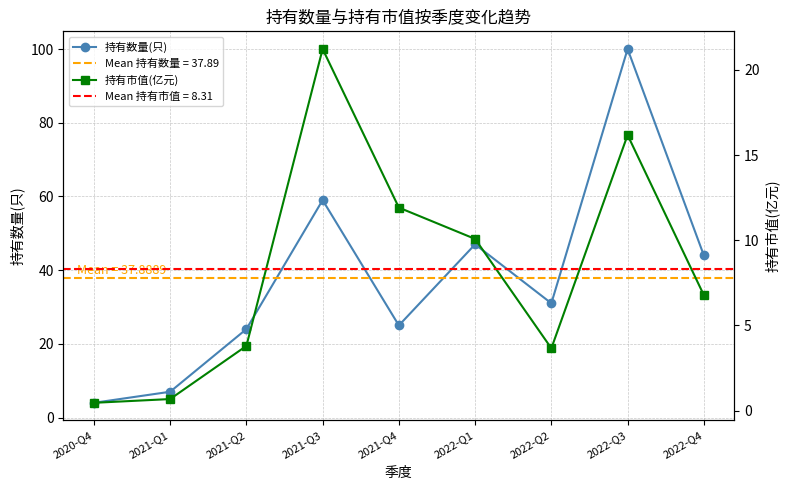

What position from the right is 2022-Q2?

3